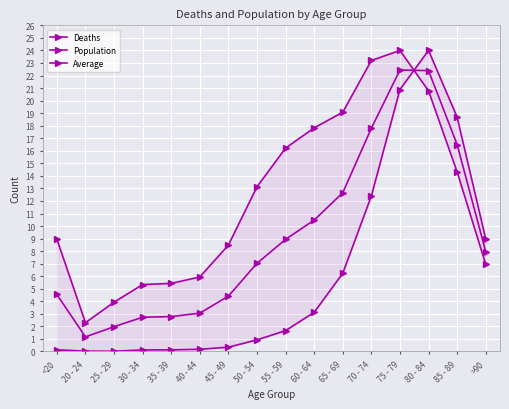

At which label does Deaths first exceed 1?

55 - 59